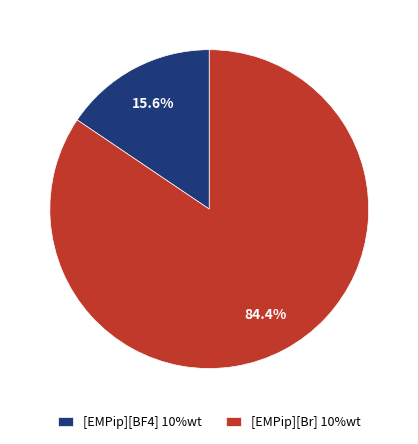

Count the number of slices in the pie.

2